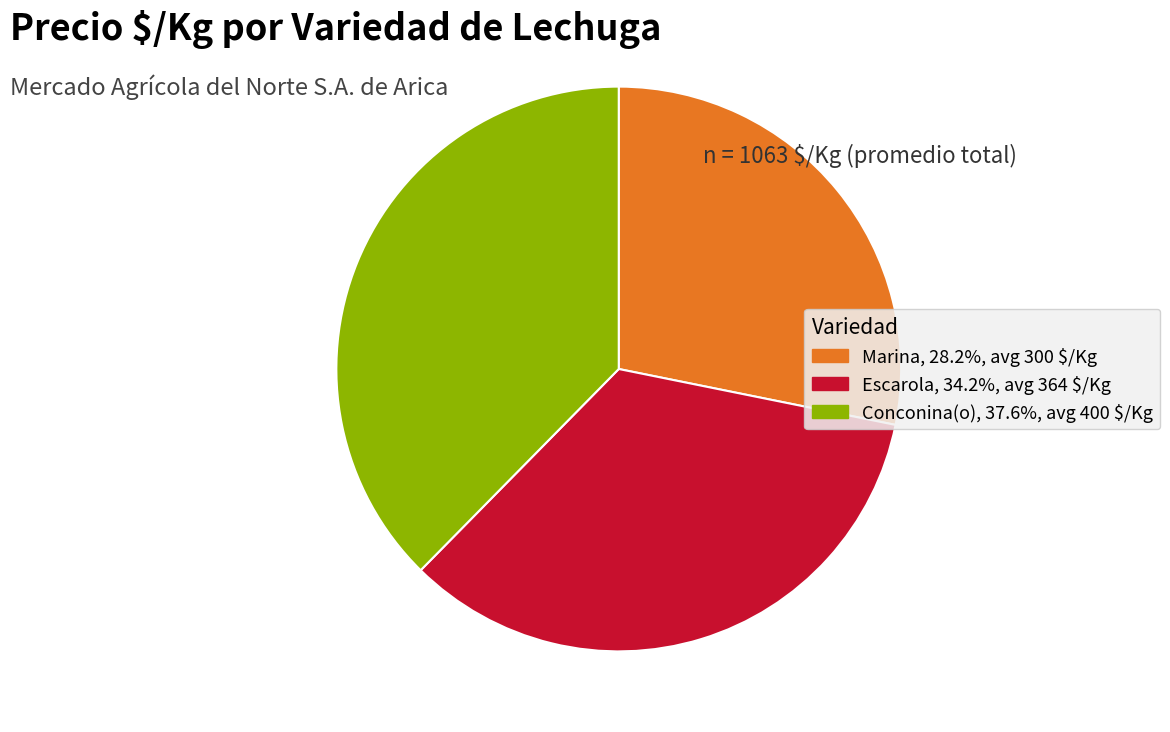

Do Conconina(o) and Escarola together represent more than half of the pie?

Yes